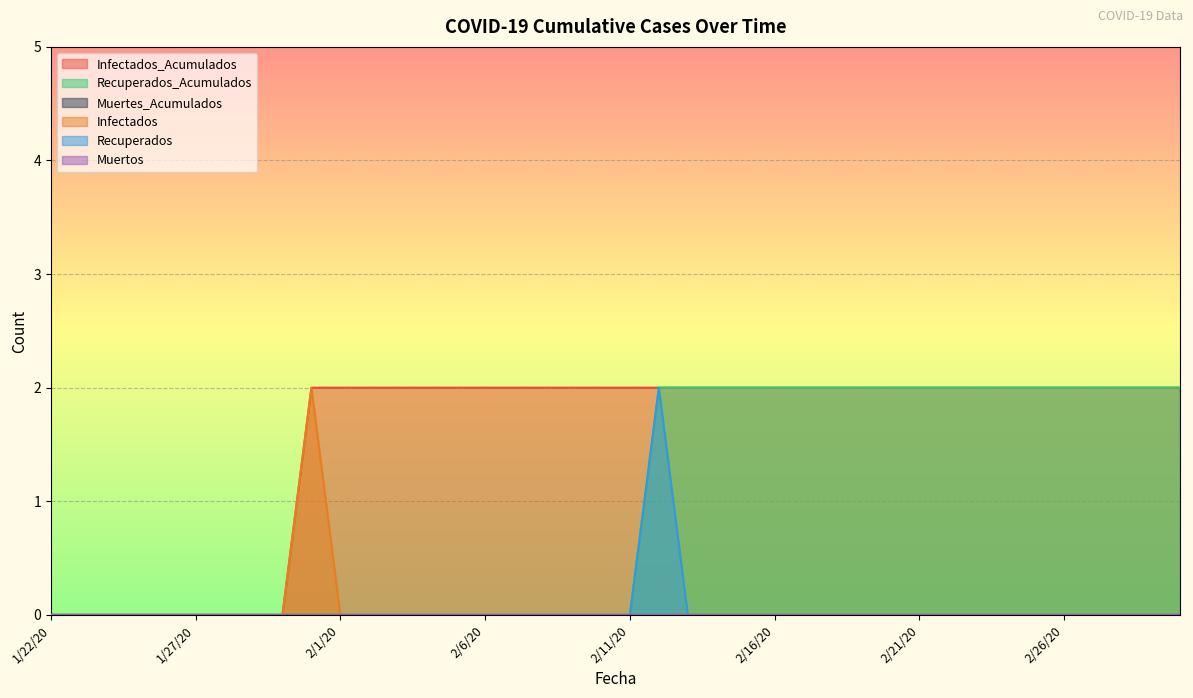

Which category has the highest value across all series?

1/31/20